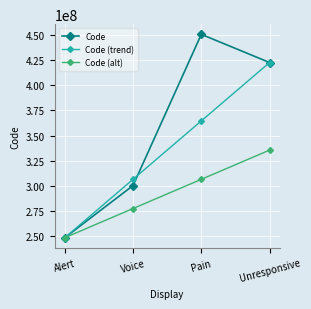

What is the label of the 3rd point from the left?

Pain